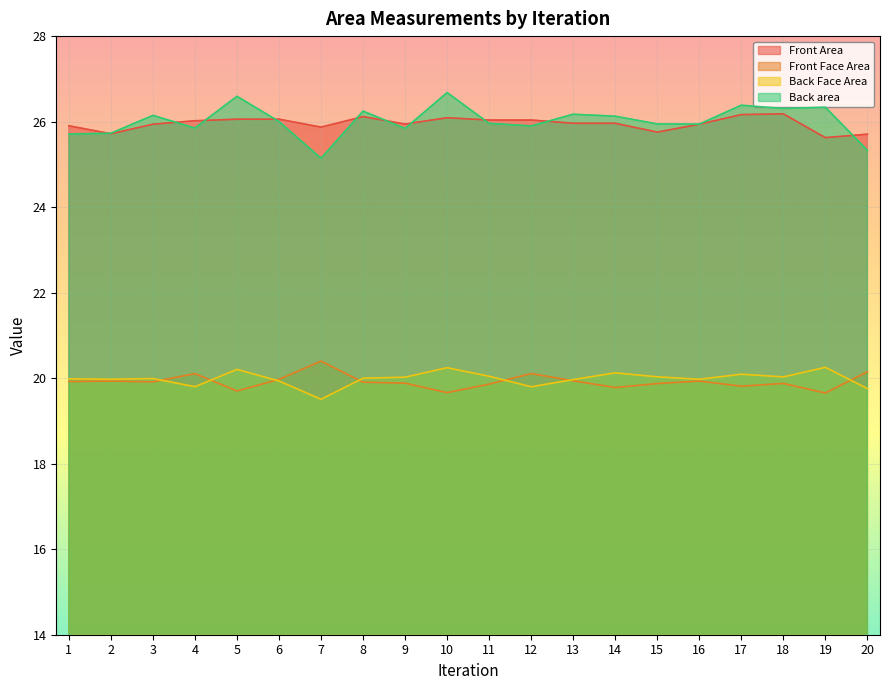

The Back area series shows 26.1 at 3. True or false?

True